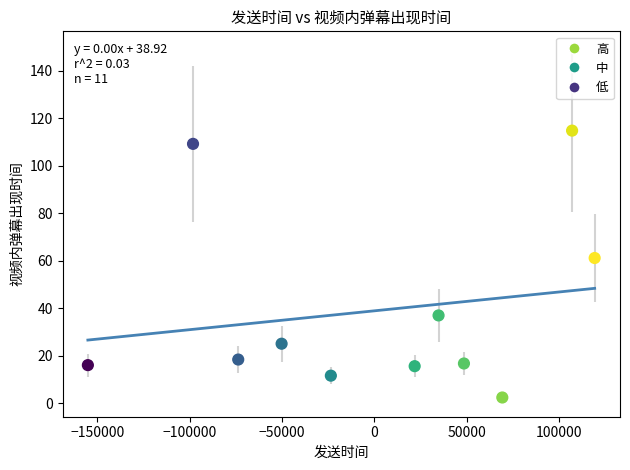

What Y value in the scatter plot is closest to 58?

61.2